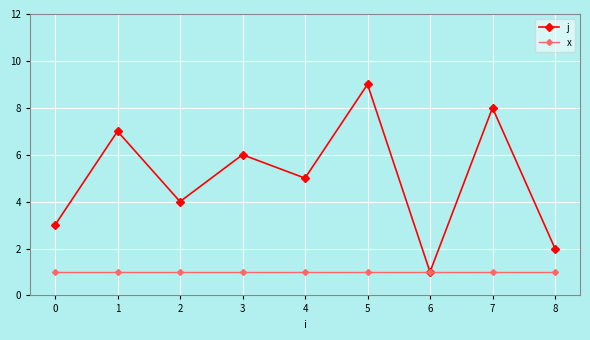

What are all the series names shown in the legend?

j, x